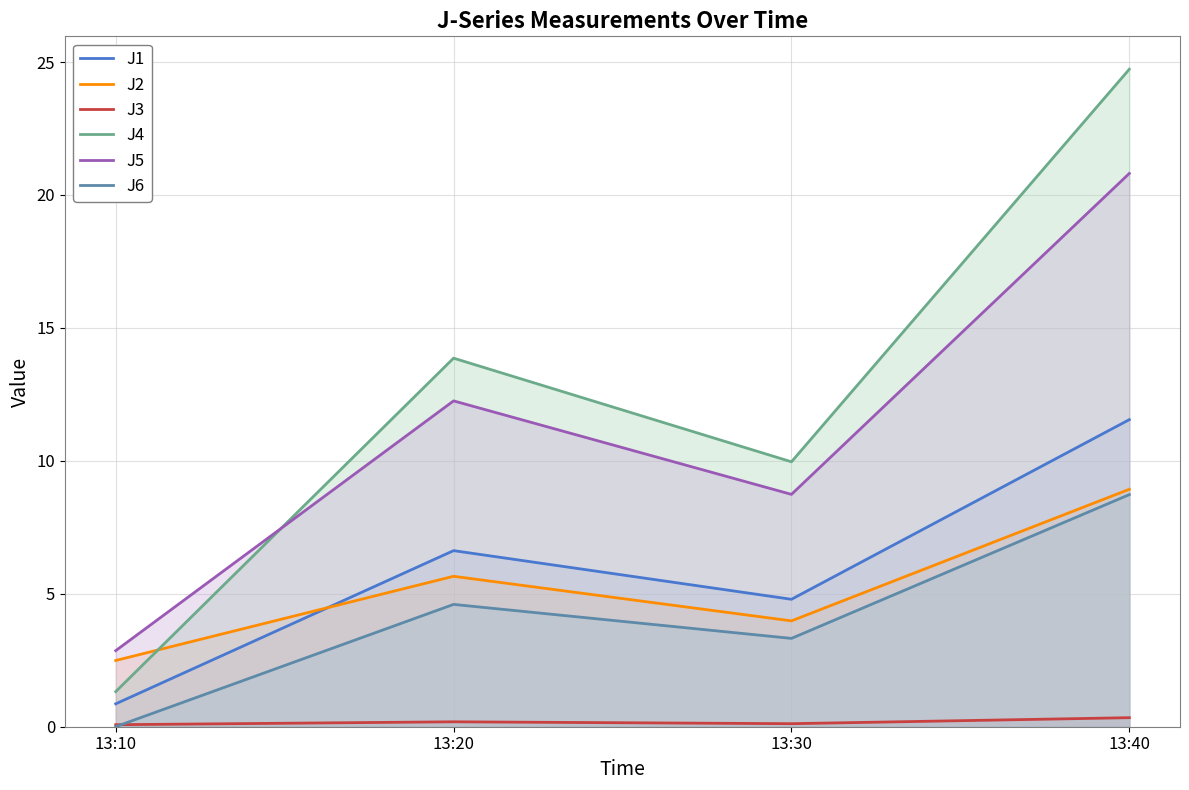

What is the total value across all series at 13:20?

43.2